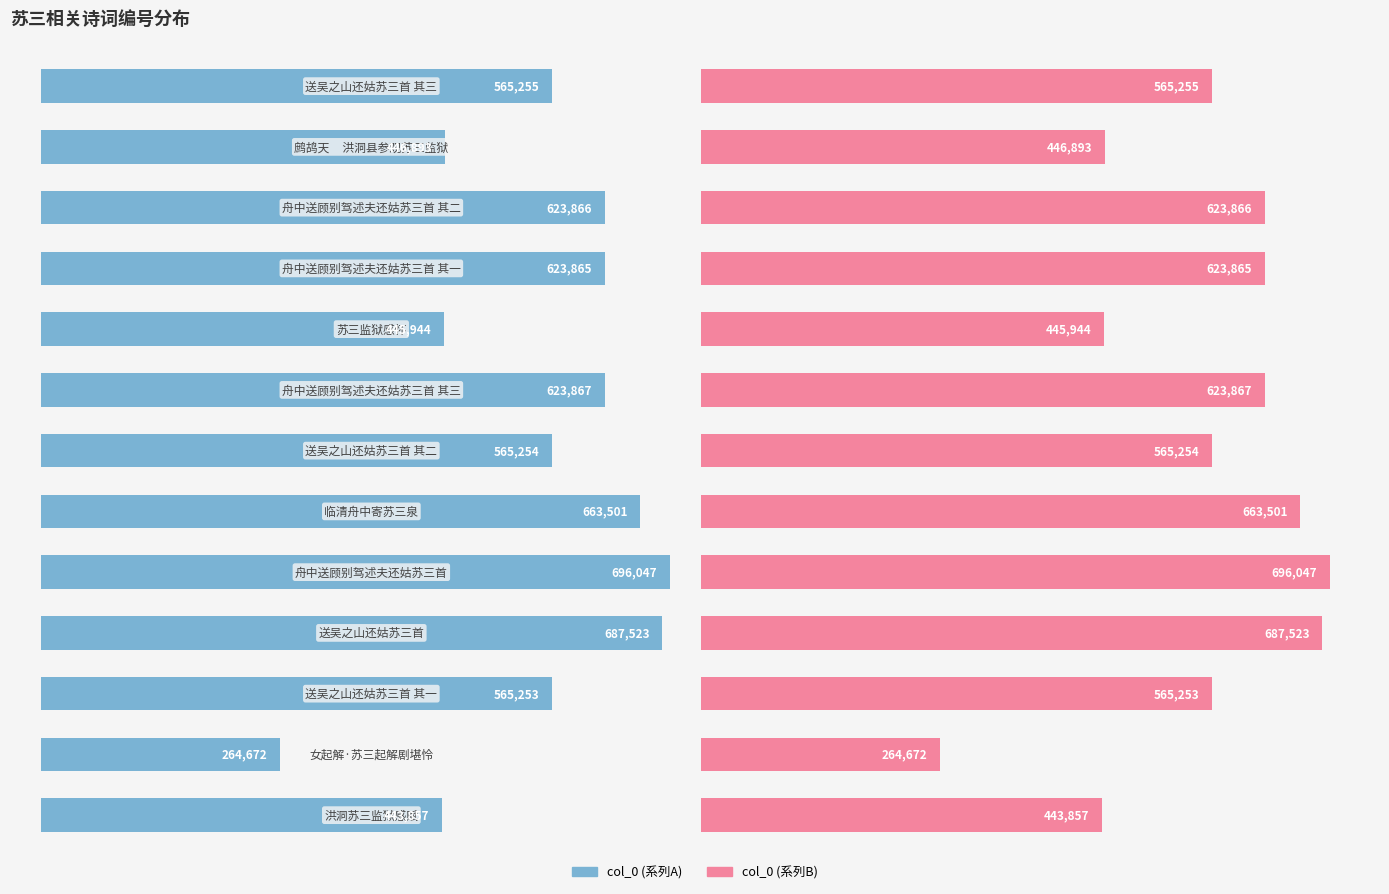

How many categories are shown in the chart?

13